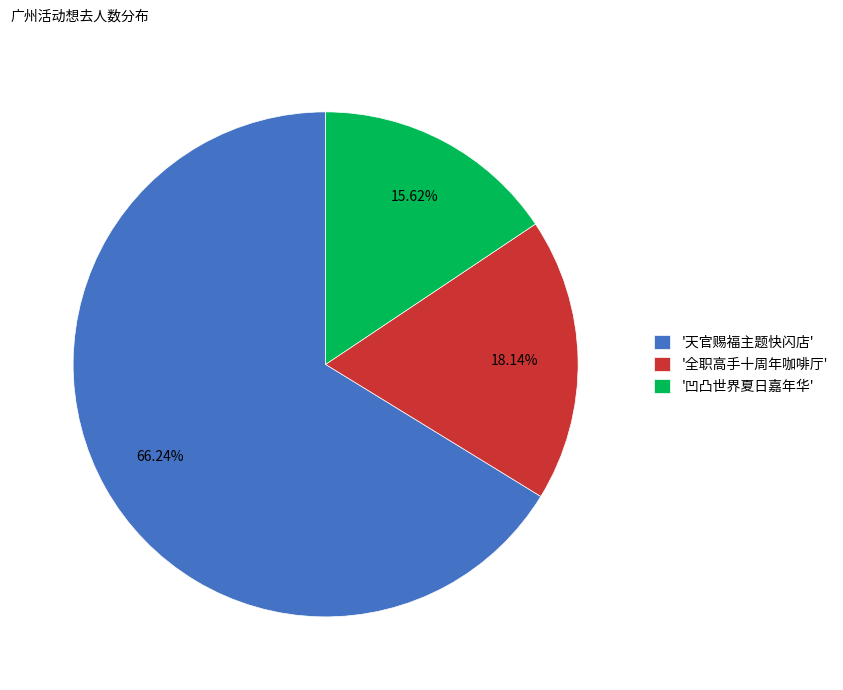

Which has a higher value, '凹凸世界夏日嘉年华' or '全职高手十周年咖啡厅'?

'全职高手十周年咖啡厅'